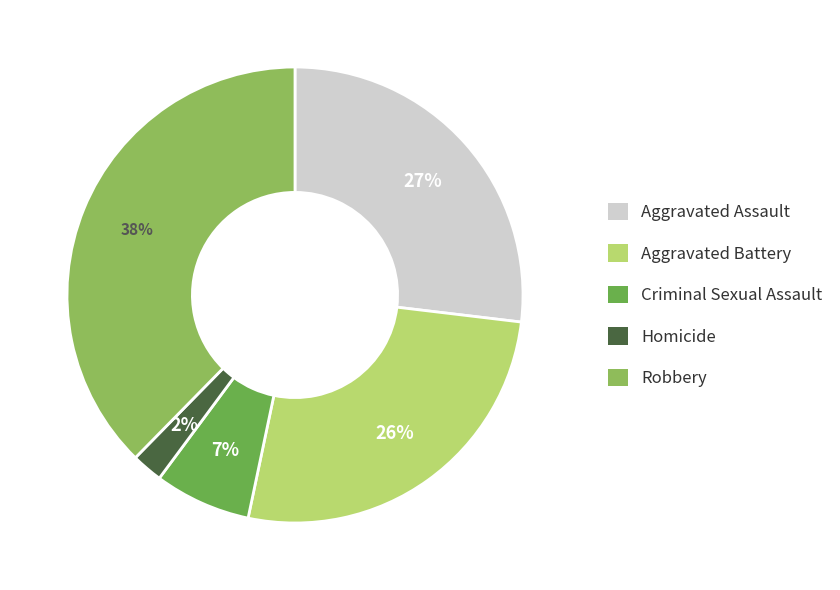

What is the smallest slice in the pie chart?

Homicide